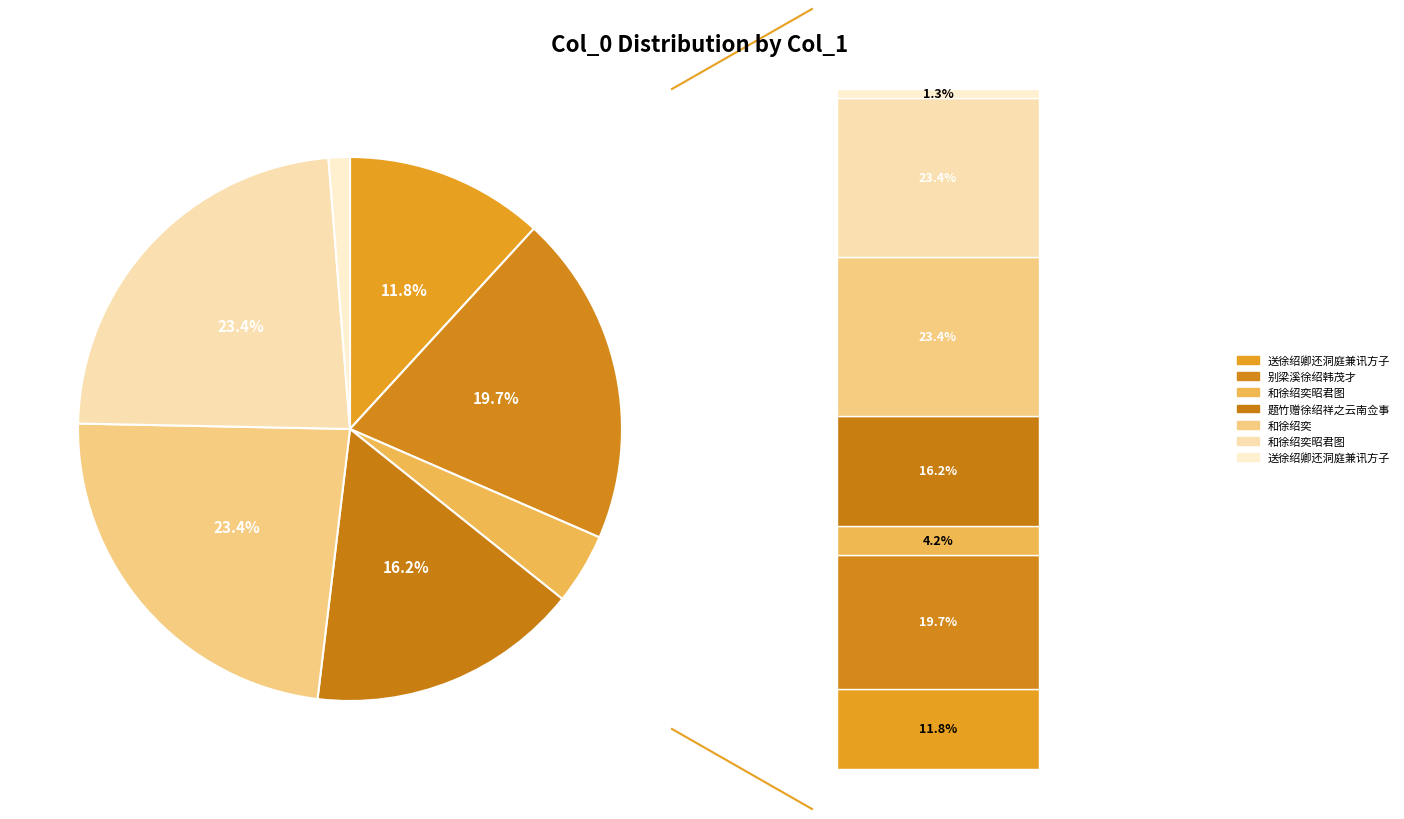

To the nearest percent, what percentage of the pie is 送徐绍卿还洞庭兼讯方子?

12%